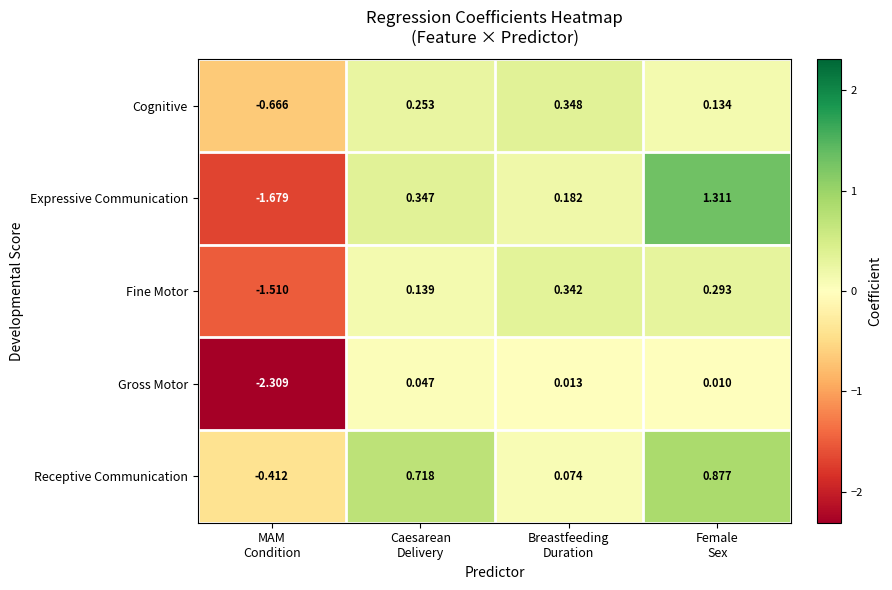

What is the total value across all series at Female
Sex?

2.6